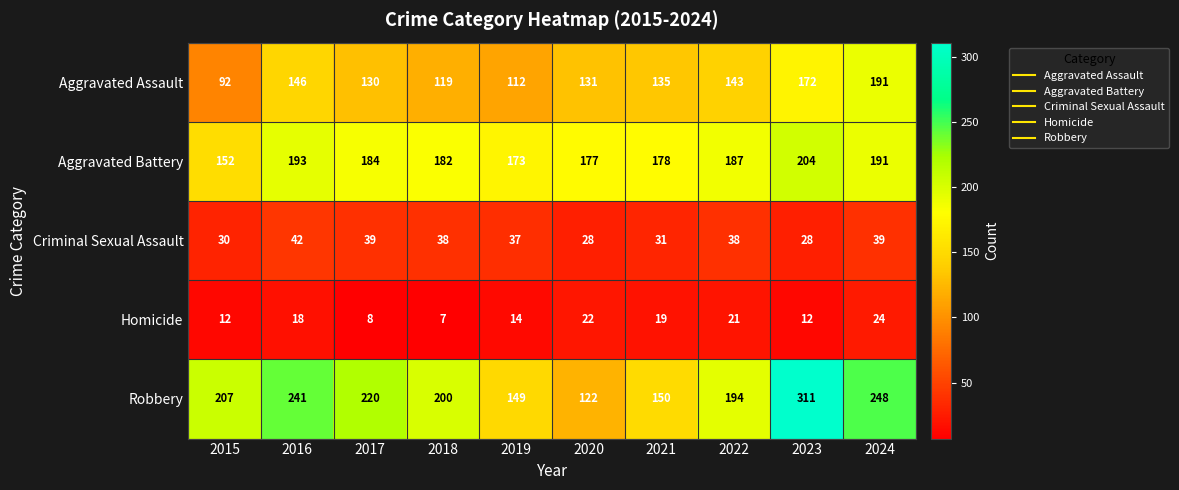

The value of Criminal Sexual Assault at 2019 is 37. True or false?

True